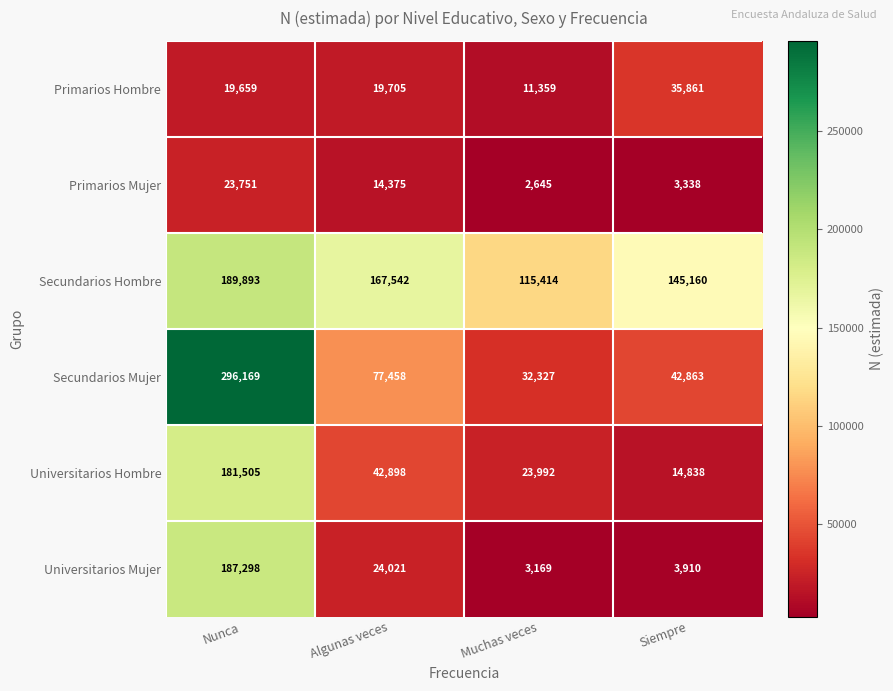

How many data points does each series have?

4